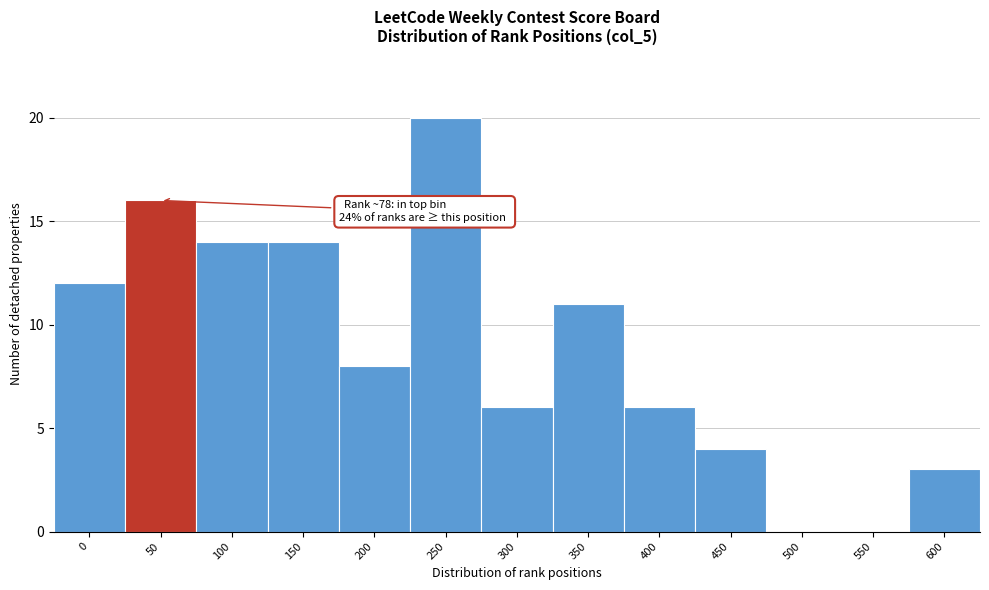

Reading right to left, list all the values displayed in this chart.

600=3	550=0	500=0	450=4	400=6	350=11	300=6	250=20	200=8	150=14	100=14	50=16	0=12